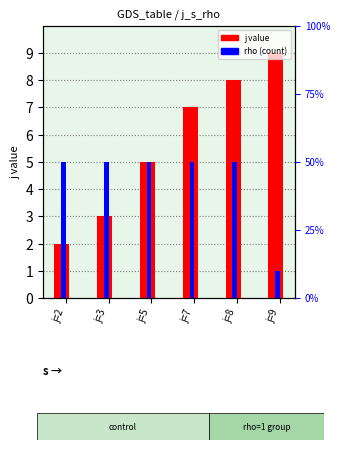

How many bars are there in each group?

2